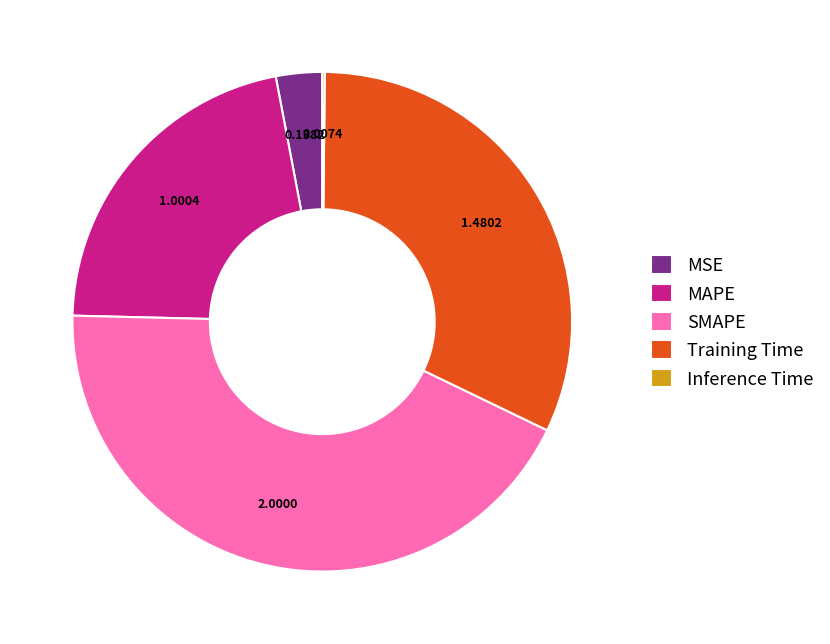

Which category has the biggest portion of the pie?

SMAPE